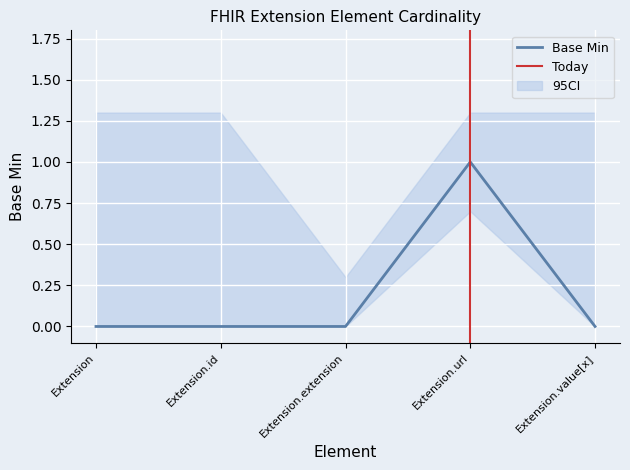

Rank the categories by value from lowest to highest.

Extension, Extension.id, Extension.extension, Extension.value[x], Extension.url